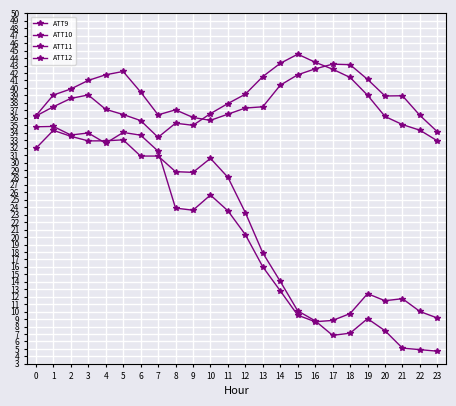

True or false: ATT11 has more than 2 points higher than both neighbors.

True